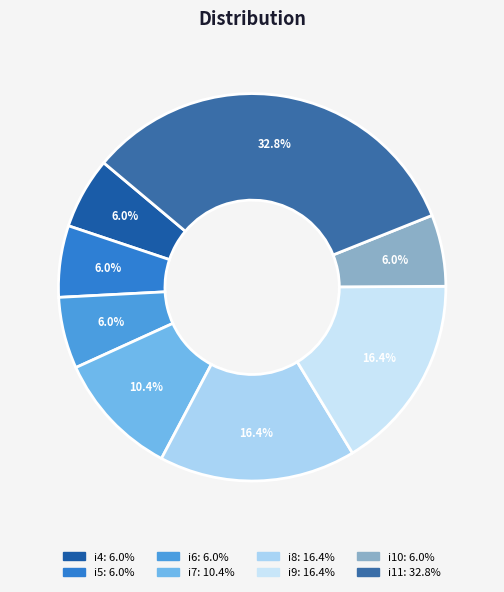

To the nearest percent, what is the average slice percentage?

12%